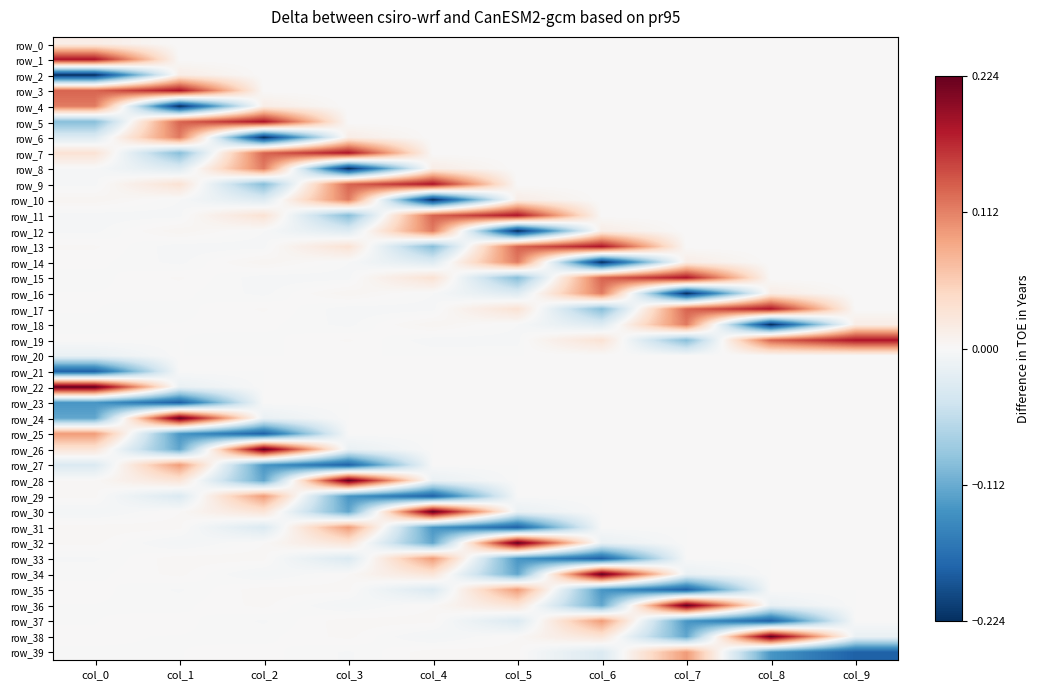

What is the sum of all row_18 values?

-0.1